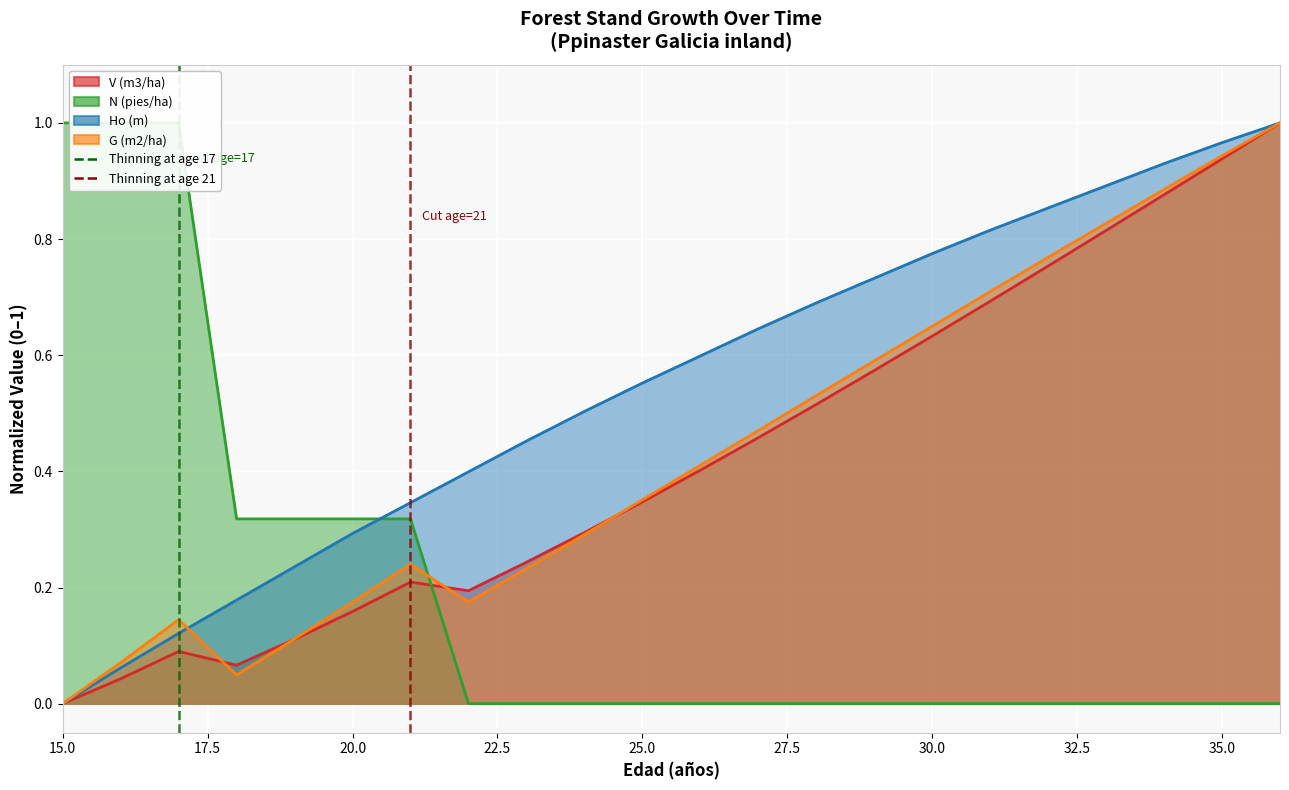

Is it true that N (pies/ha) equals 0.3 at 34?

False